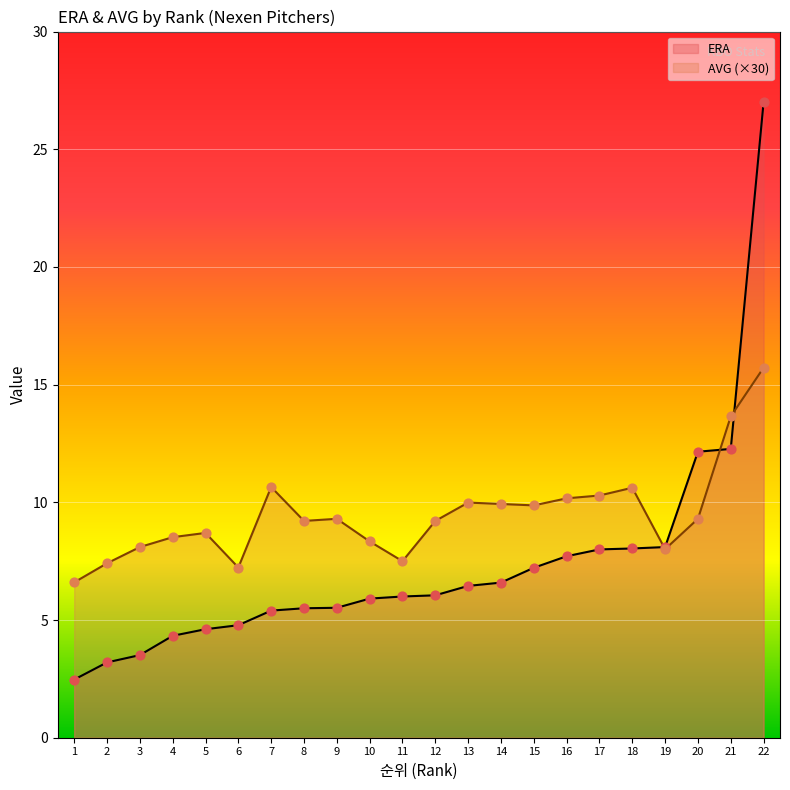

Which series reaches the maximum Y coordinate?

ERA